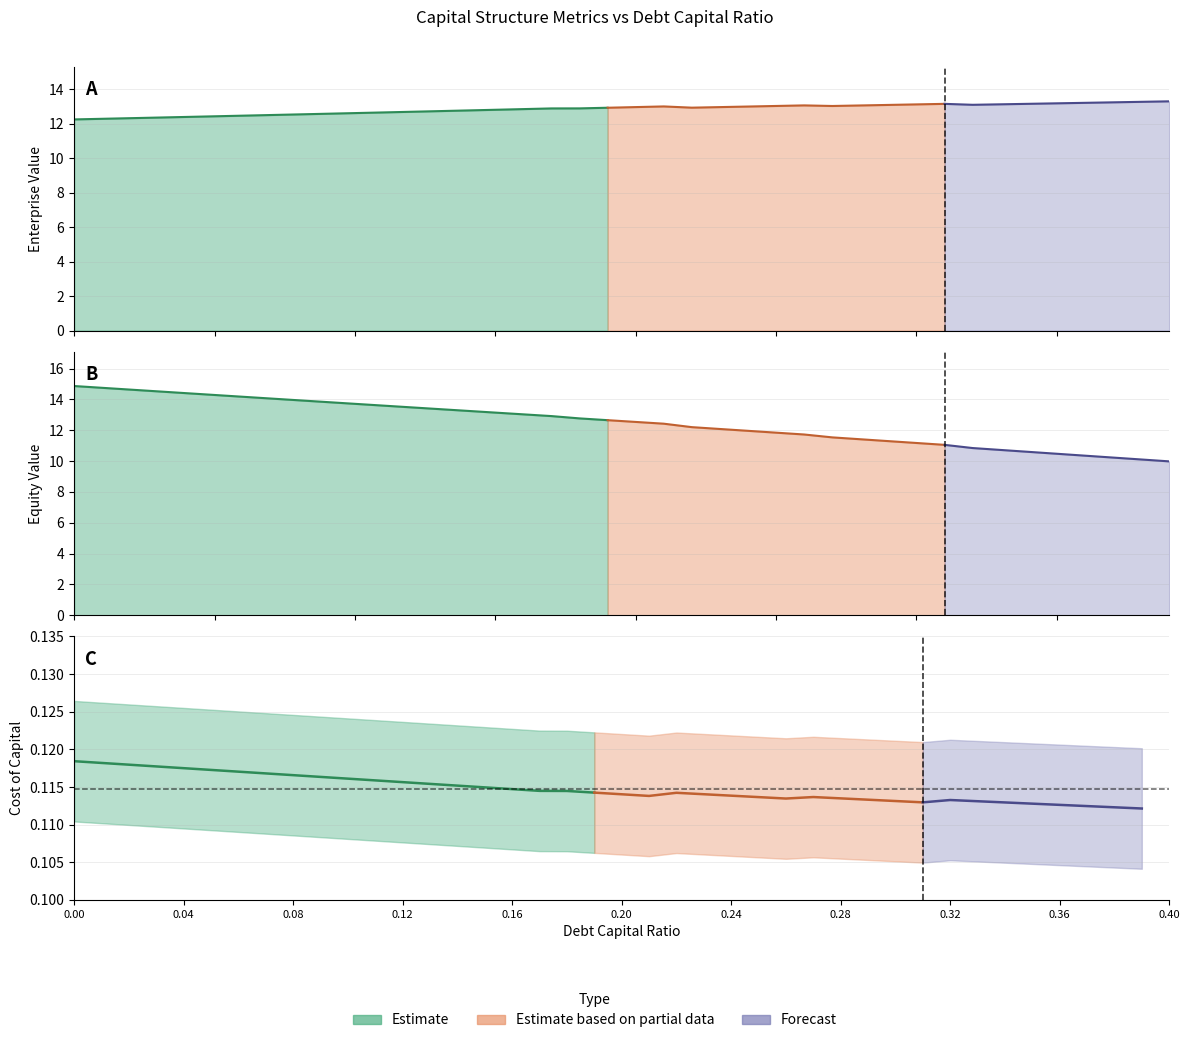

Reading right to left, transcribe all the data shown in this chart.

debt_capital: 0.4	0.4	0.4	0.4	0.3	0.3	0.3	0.3	0.3	0.3	0.3	0.3	0.3	0.3	0.2	0.2	0.2	0.2	0.2	0.2	0.2	0.2	0.2	0.2	0.1	0.1	0.1	0.1	0.1	0.1	0.1	0.1	0.1	0.1	0.1	0.0	0.0	0.0	0.0	0.0
enterprise_value: 13.3	13.3	13.2	13.2	13.2	13.1	13.1	13.1	13.1	13.1	13.1	13.0	13.0	13.1	13.0	13.0	13.0	12.9	13.0	13.0	12.9	12.9	12.9	12.8	12.8	12.8	12.7	12.7	12.6	12.6	12.6	12.5	12.5	12.5	12.4	12.4	12.3	12.3	12.3	12.2
equity_value: 10.0	10.1	10.2	10.4	10.5	10.6	10.7	10.8	11.1	11.2	11.3	11.4	11.5	11.7	11.8	12.0	12.1	12.2	12.4	12.5	12.7	12.8	12.9	13.0	13.1	13.3	13.4	13.5	13.6	13.7	13.8	13.9	14.1	14.2	14.3	14.4	14.5	14.6	14.8	14.9
cost_capital: 0.1	0.1	0.1	0.1	0.1	0.1	0.1	0.1	0.1	0.1	0.1	0.1	0.1	0.1	0.1	0.1	0.1	0.1	0.1	0.1	0.1	0.1	0.1	0.1	0.1	0.1	0.1	0.1	0.1	0.1	0.1	0.1	0.1	0.1	0.1	0.1	0.1	0.1	0.1	0.1
debt_equity: 0.6	0.6	0.6	0.6	0.5	0.5	0.5	0.5	0.4	0.4	0.4	0.4	0.4	0.4	0.3	0.3	0.3	0.3	0.3	0.2	0.2	0.2	0.2	0.2	0.2	0.2	0.1	0.1	0.1	0.1	0.1	0.1	0.1	0.1	0.1	0.0	0.0	0.0	0.0	0.0